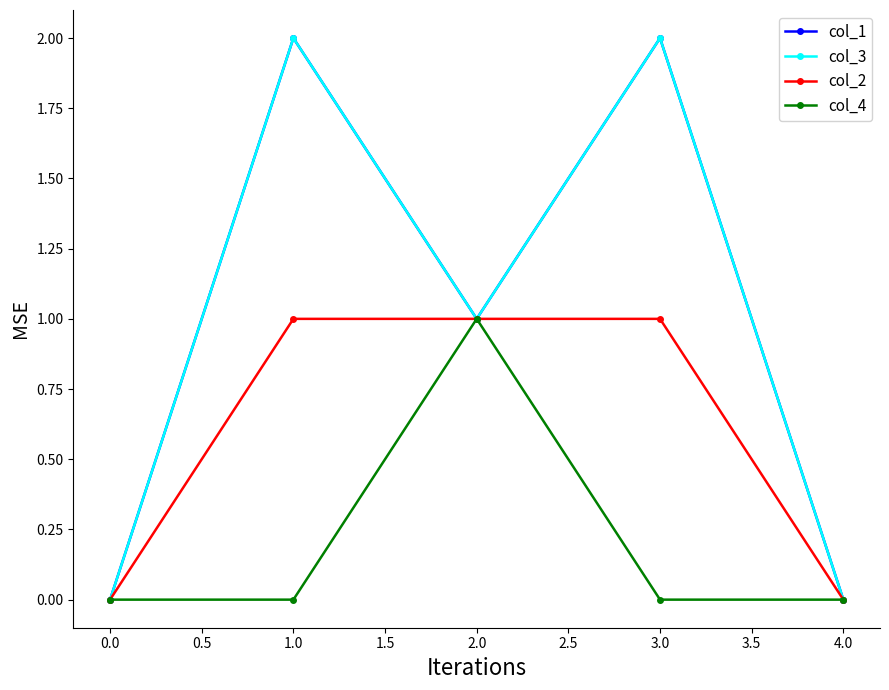

Is this an area chart (filled region under the line)?

No